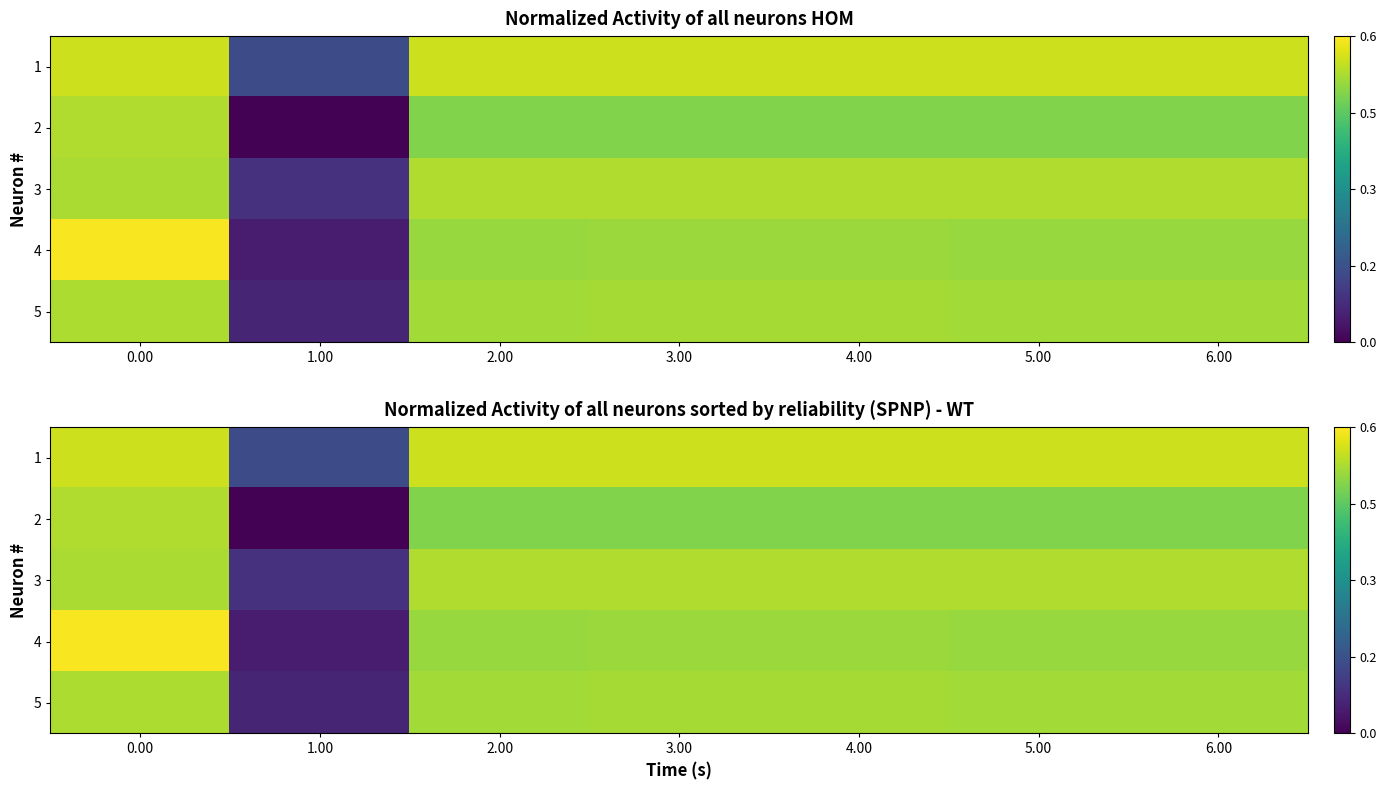

The value of 1 at 5.00 is 0.6. True or false?

True